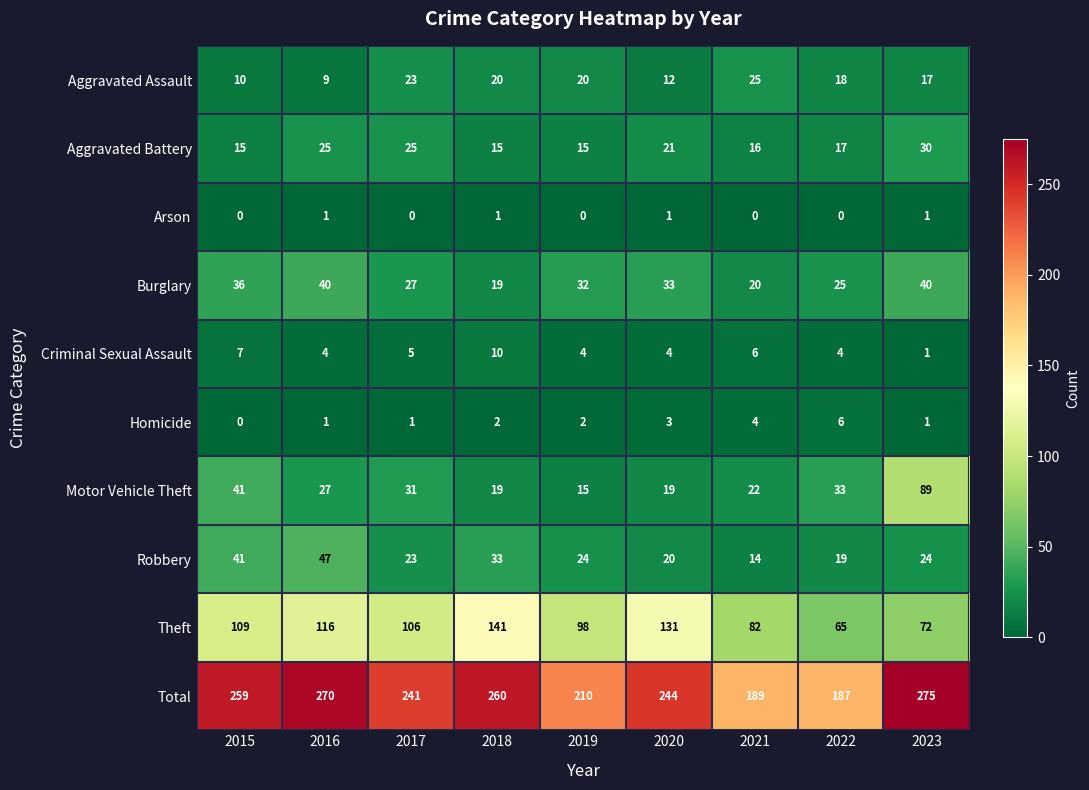

What is the sum of the Criminal Sexual Assault values at 2018 and 2022?

14